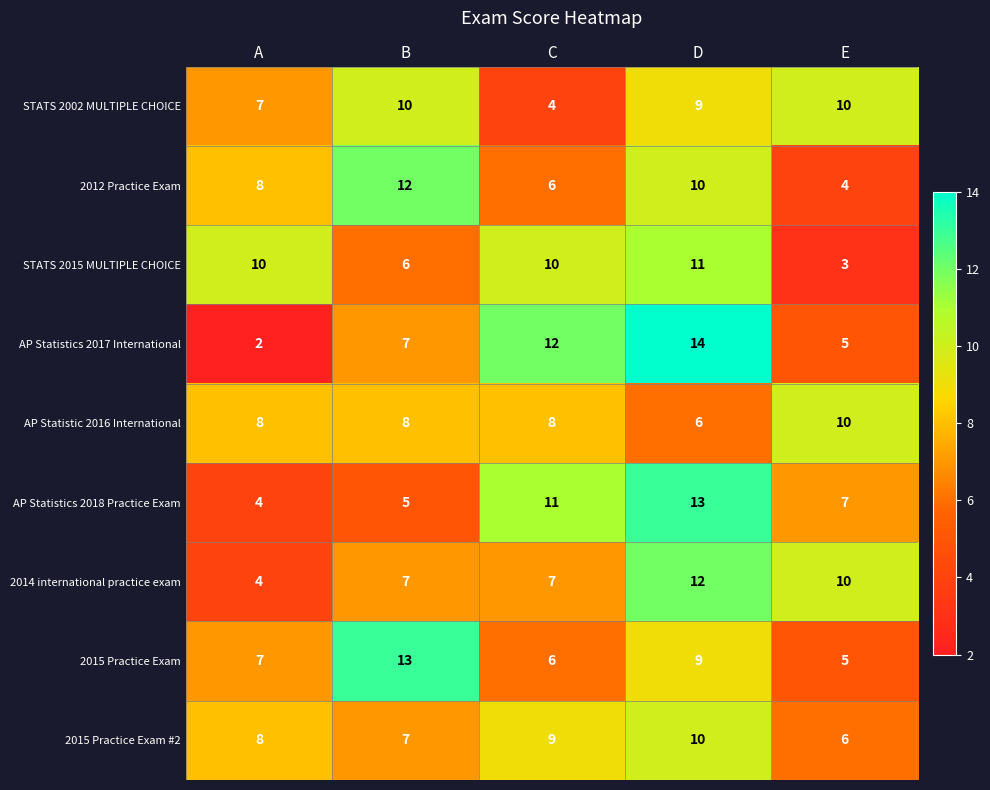

Which series has the largest range (max minus min)?

AP Statistics 2017 International